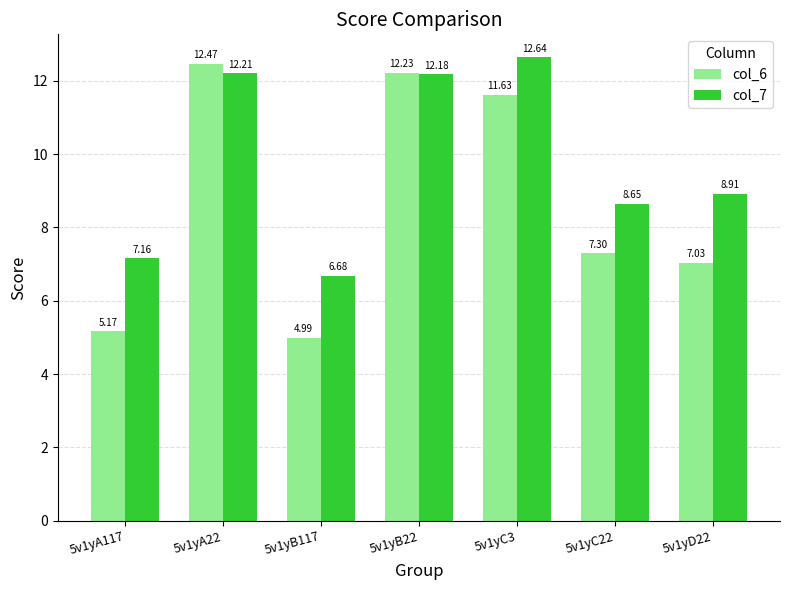

What is the difference between the maximum and minimum values in the col_7 series?

6.0